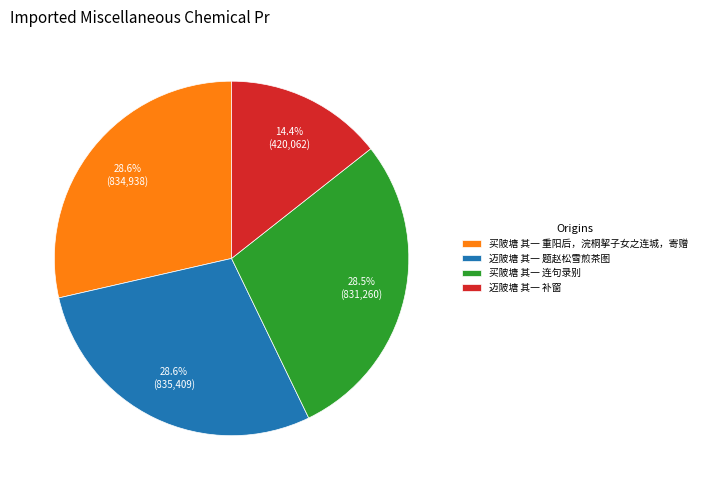

What is the smallest slice in the pie chart?

迈陂塘 其一 补窗